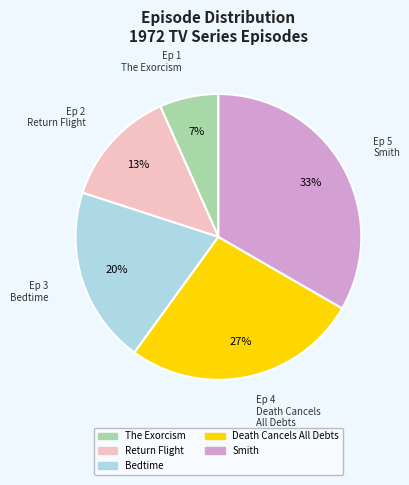

Do Bedtime and The Exorcism together represent more than half of the pie?

No